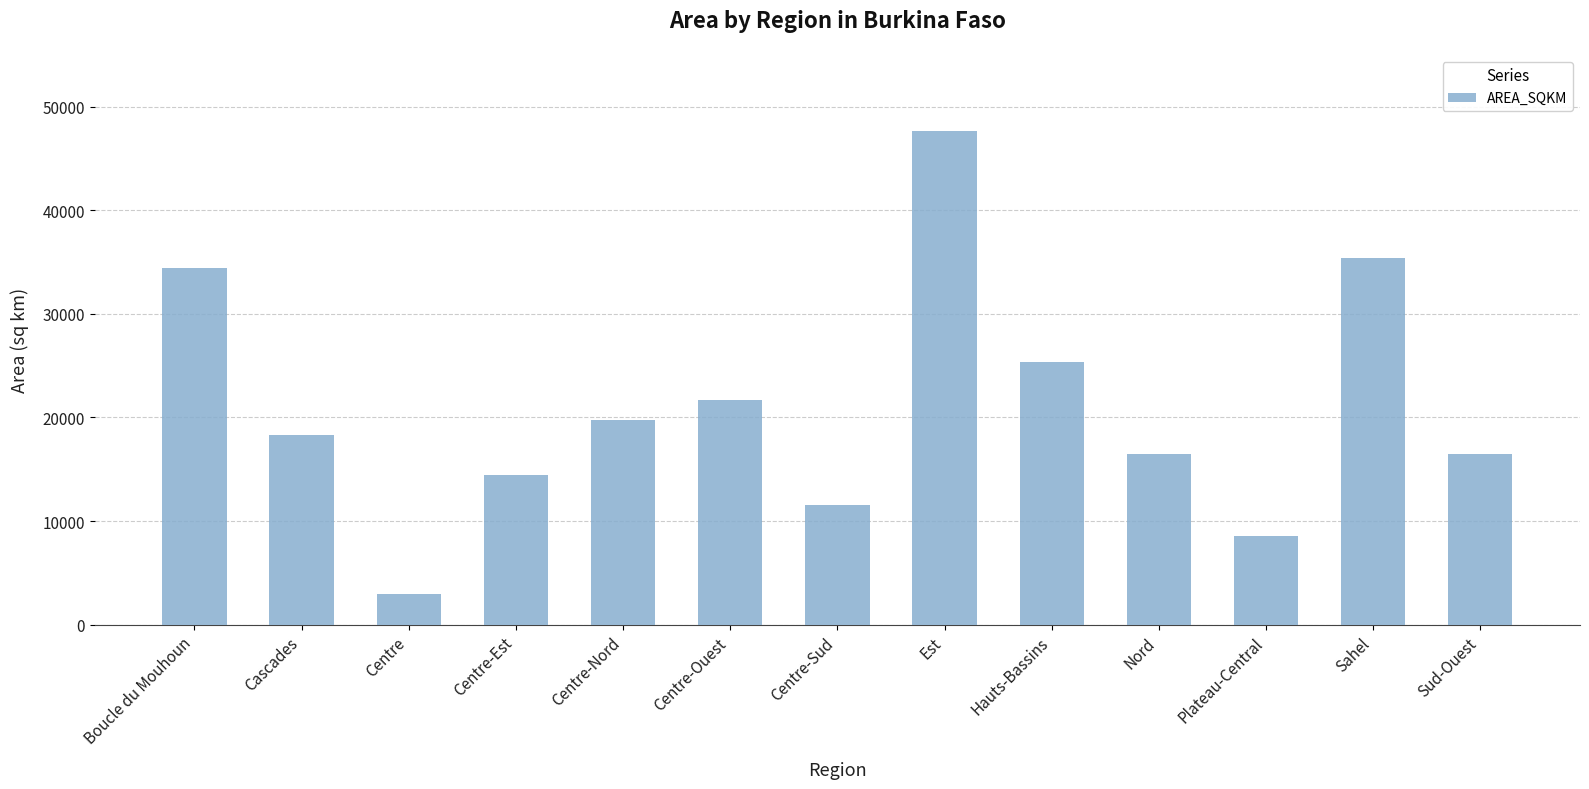

What is the value of the 3rd bar from the left?

2987.7